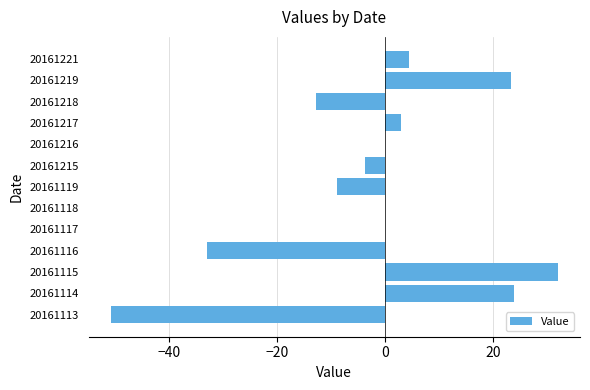

Is it true that the value at 20161119 is -9.0?

True